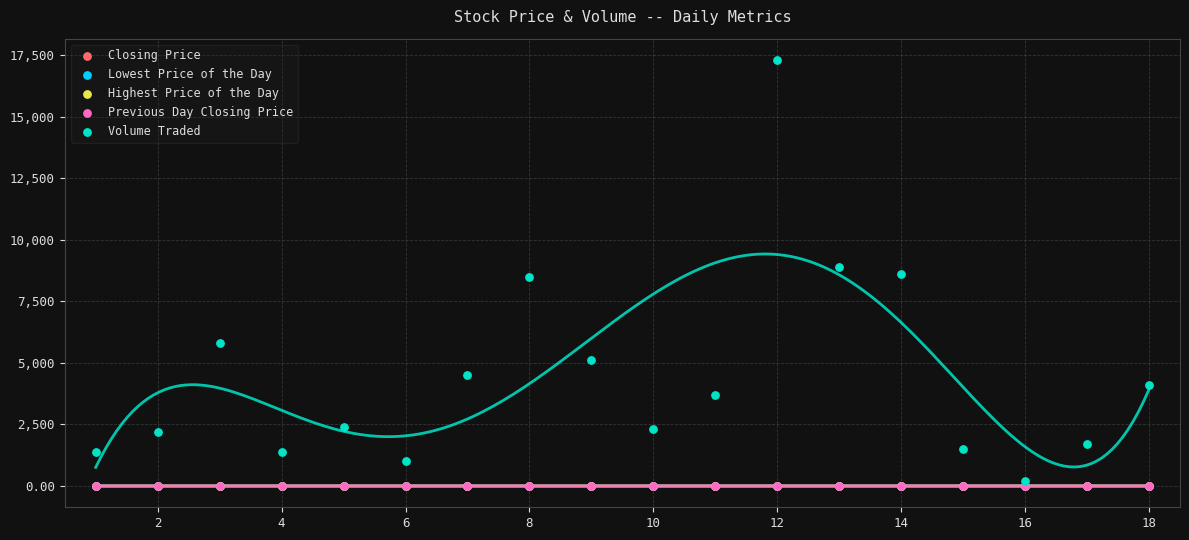

Which series has the largest Y range (max minus min)?

Volume Traded